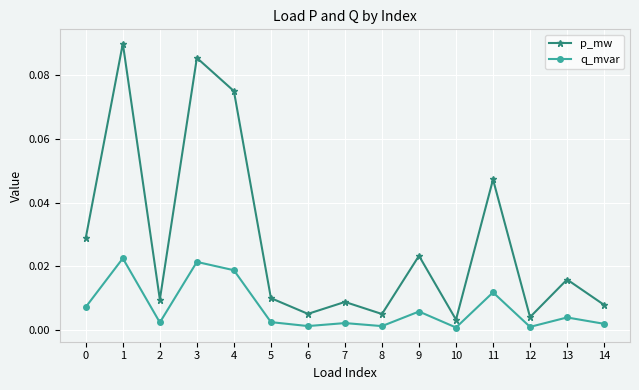

True or false: q_mvar and p_mw intersect in this chart.

False